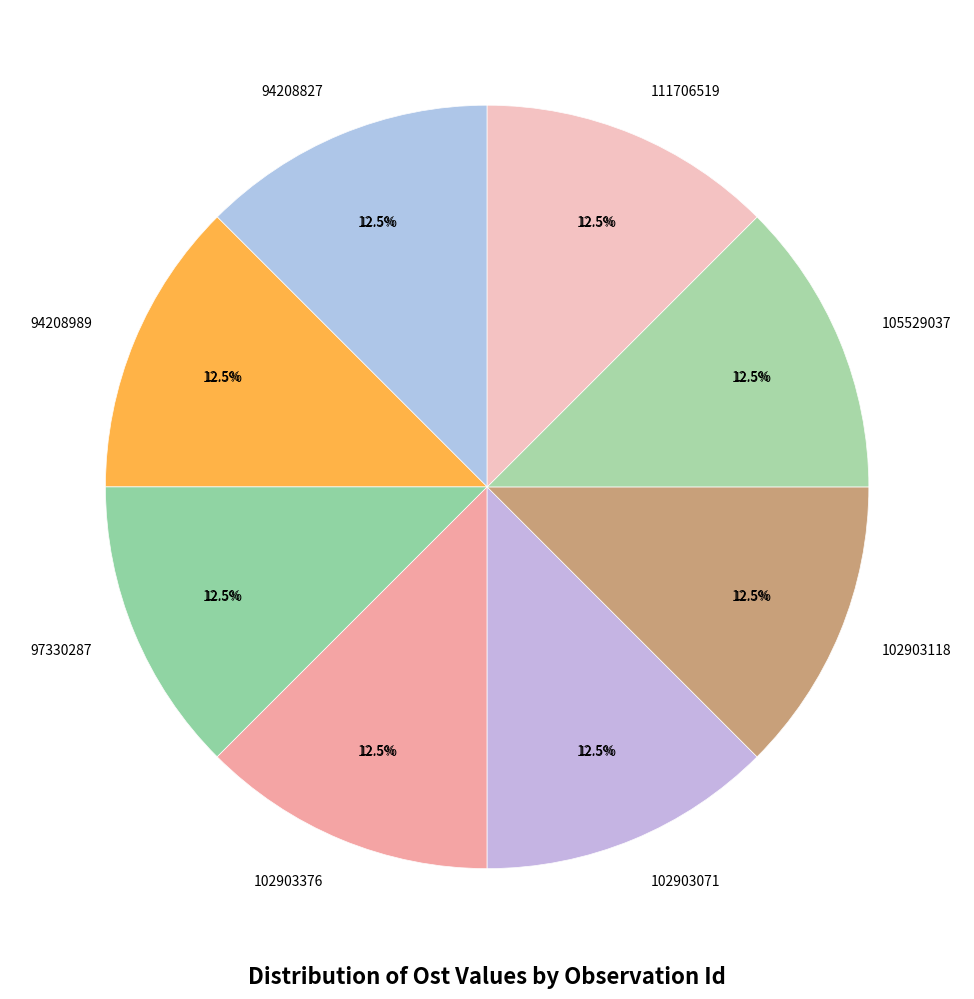

Between 102903071 and 102903376, which is larger?

102903376